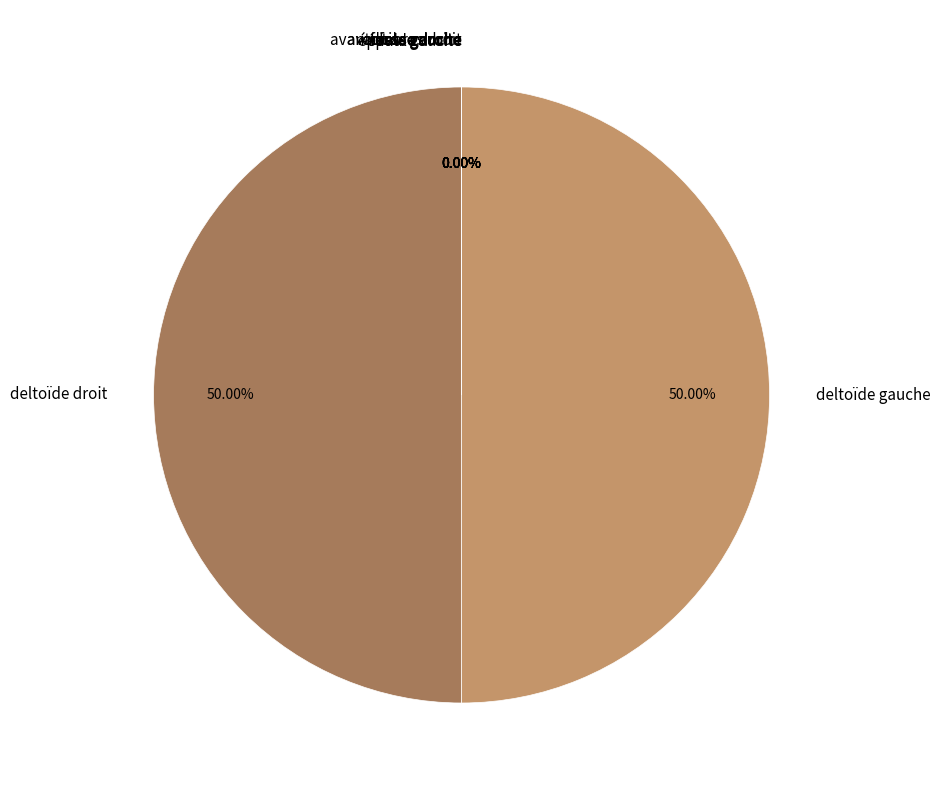

True or false: cuisse gauche accounts for 0% of the total.

True